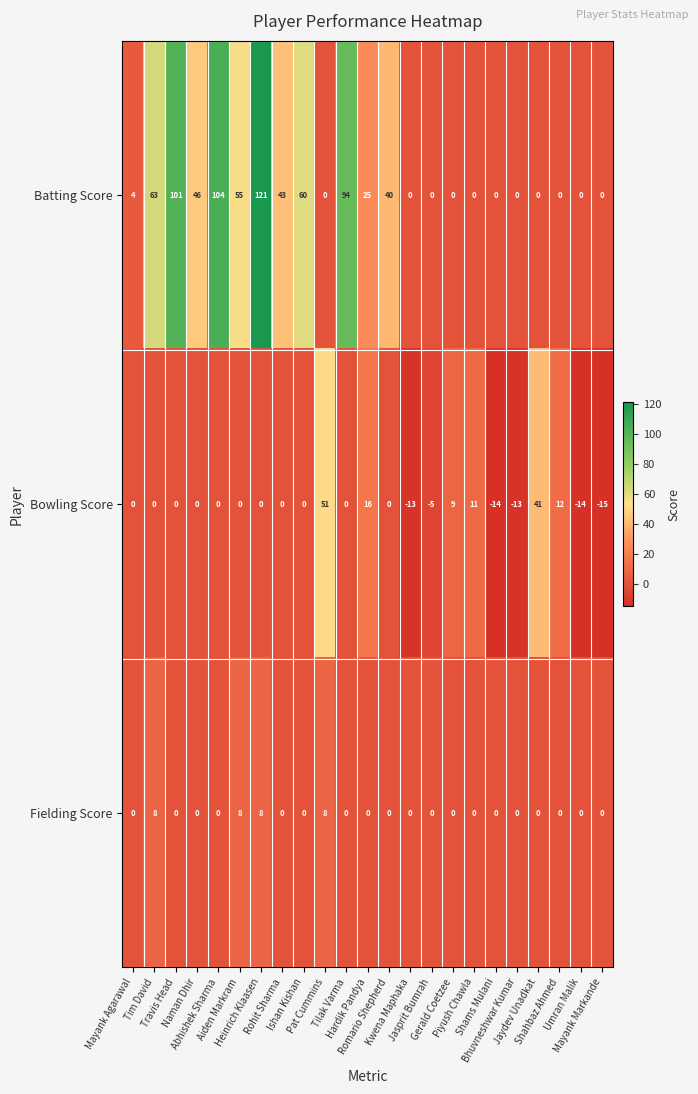

What is the difference between the maximum and minimum values in the Fielding Score series?

8